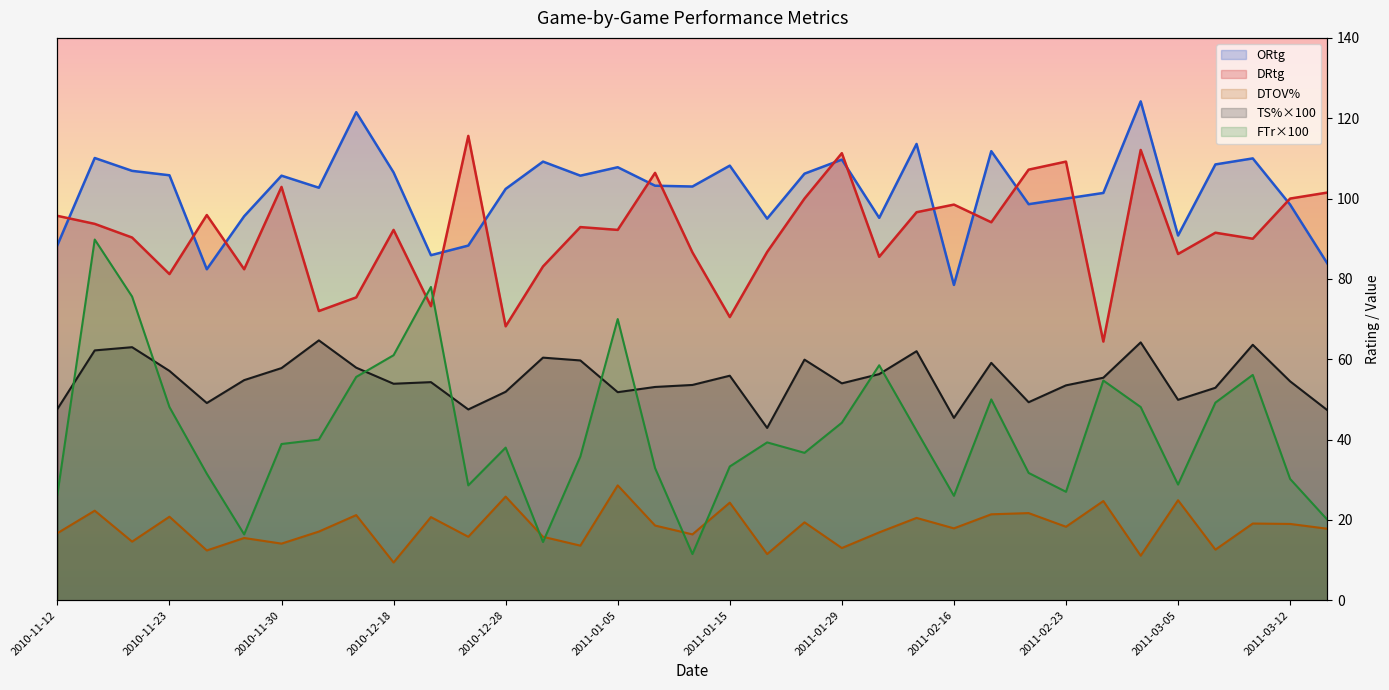

Which series changed the most between 2011-01-26 and 2011-02-05?

FTr